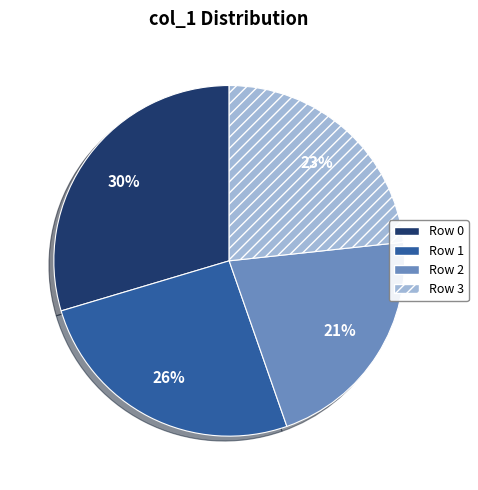

To the nearest percent, what percentage of the pie is Row 3?

23%